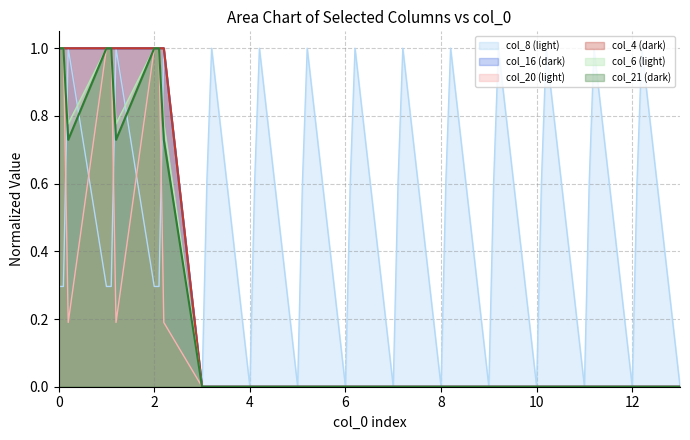

At 7.2, list the series in order from smallest to largest.

col_16, col_4, col_6, col_21, col_20, col_8